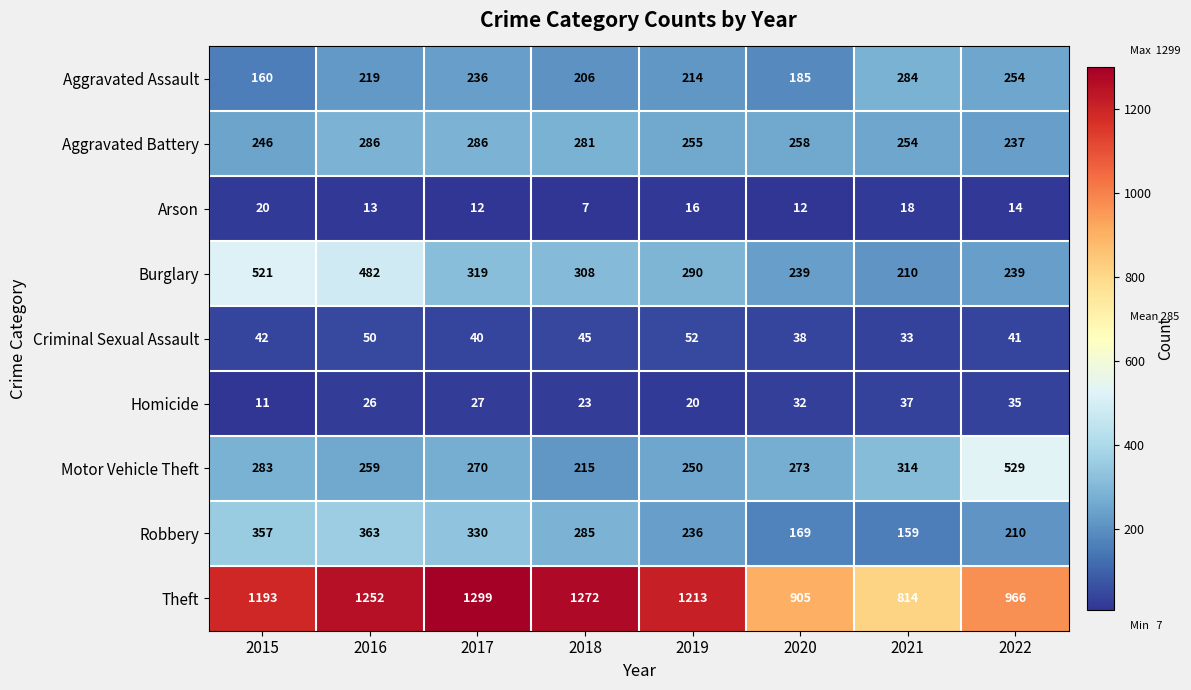

Is it true that Homicide equals 27 at 2017?

True